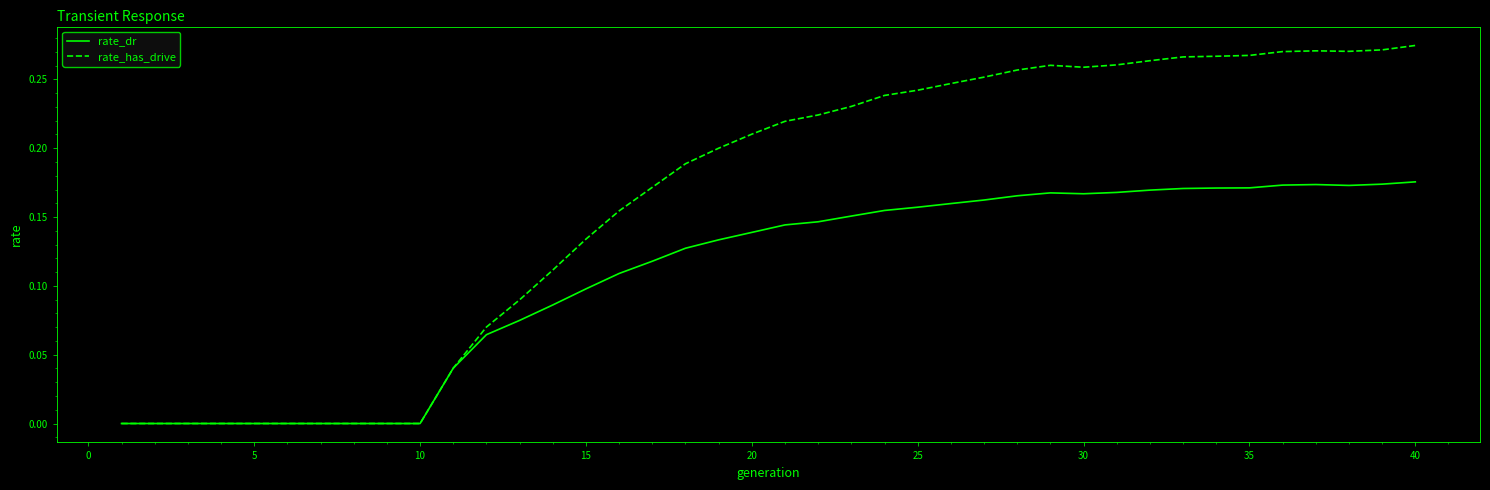

Which series has the largest total across all categories?

rate_has_drive